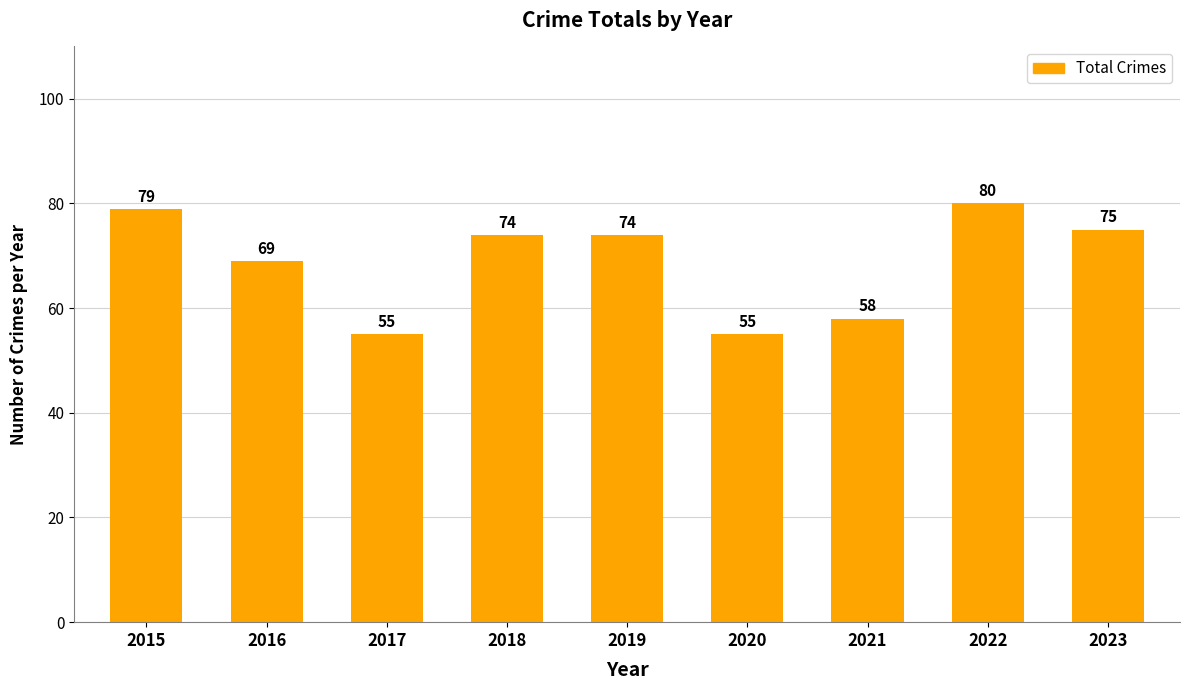

How many series are shown in this chart?

1